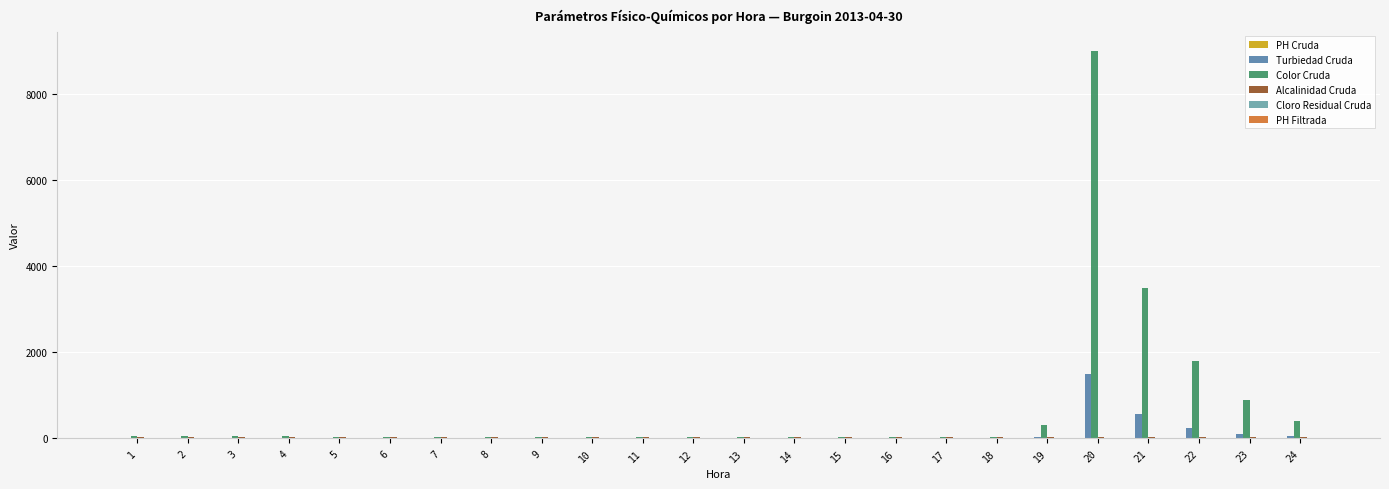

How many groups of bars are there?

24